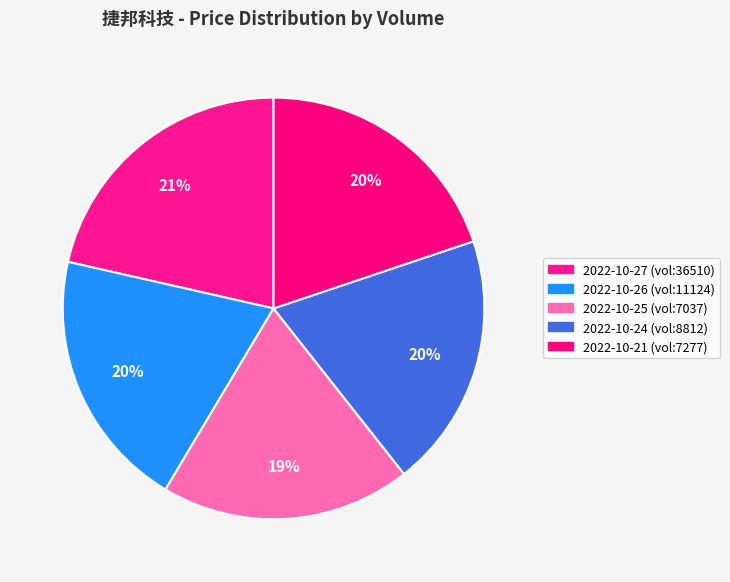

Count the number of slices in the pie.

5